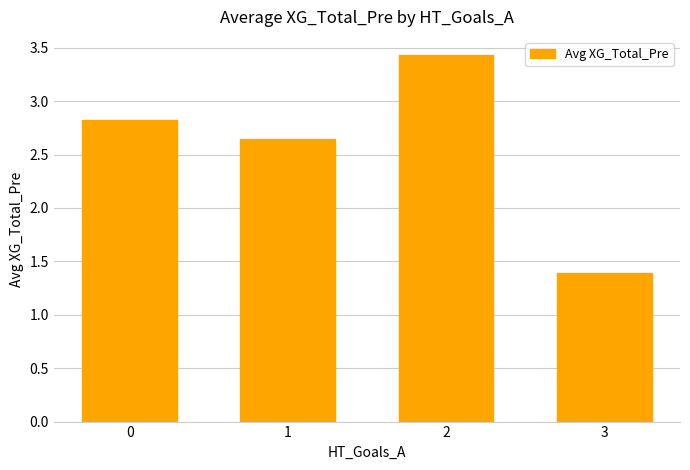

List the labels in order of value, largest first.

2, 0, 1, 3